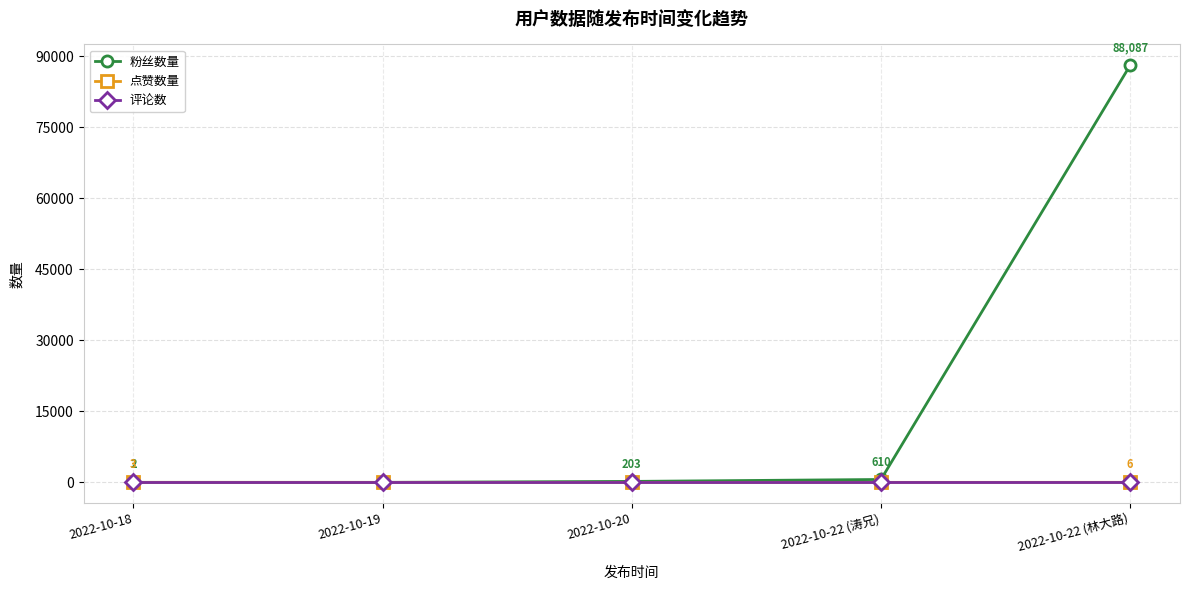

What is the greatest value displayed?

88087